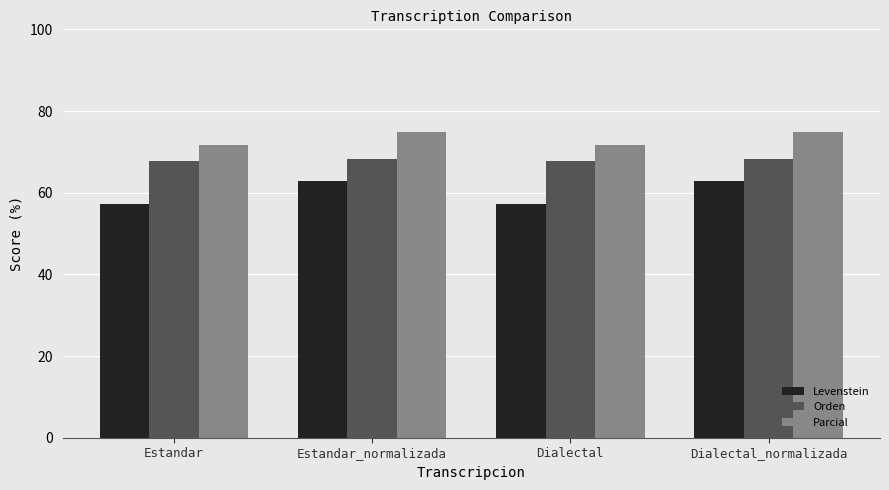

List the series in order of their overall mean, lowest first.

Levenstein, Orden, Parcial